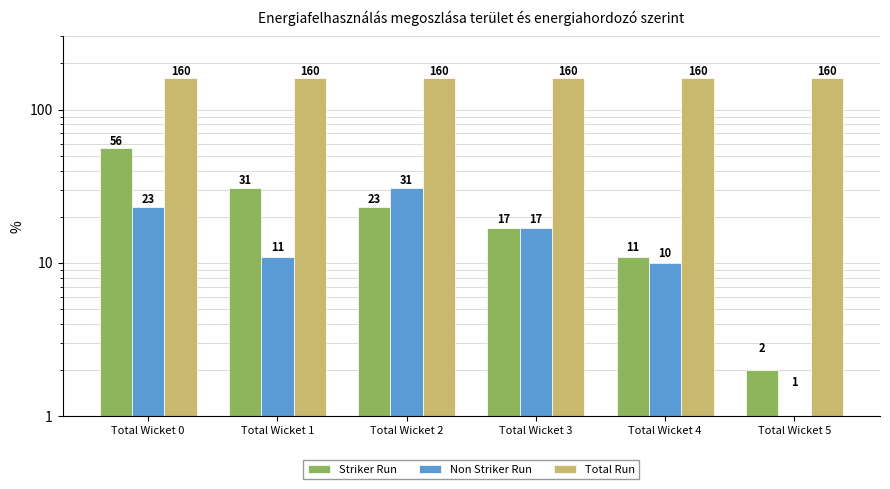

What is the value of the Total Run bar at the 3rd from the left?

160